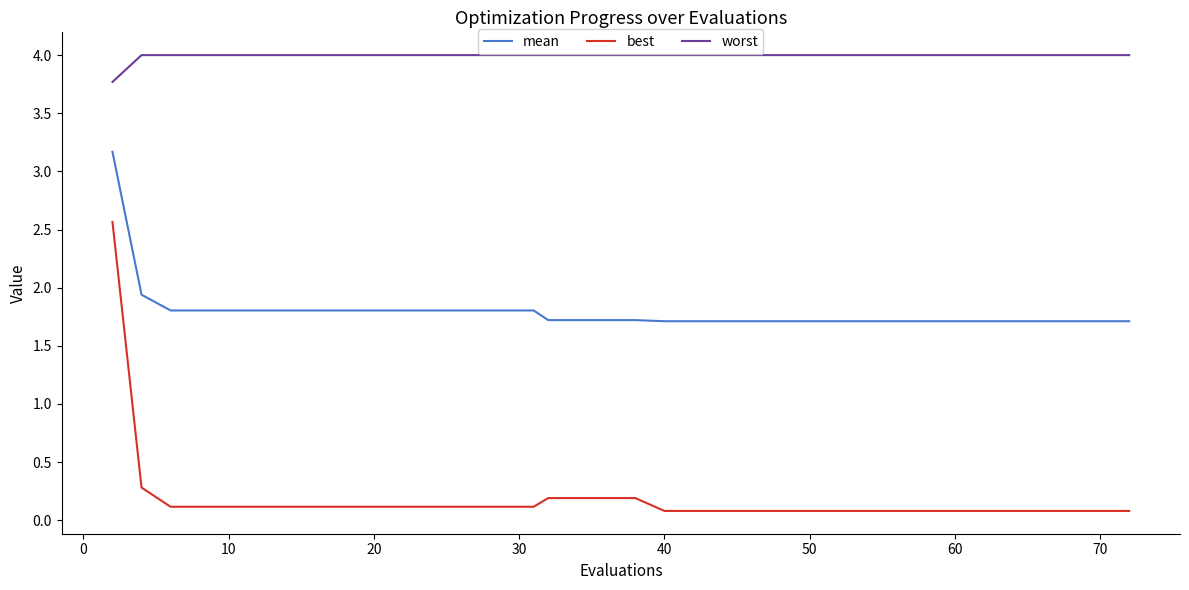

What is the difference between the maximum and minimum values in the best series?

2.5